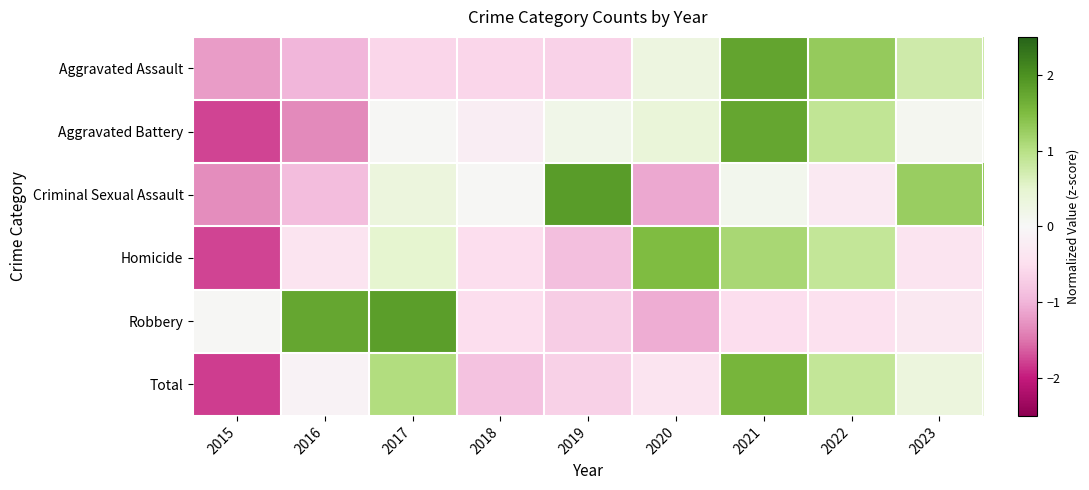

Which label corresponds to the largest value in the chart?

2019